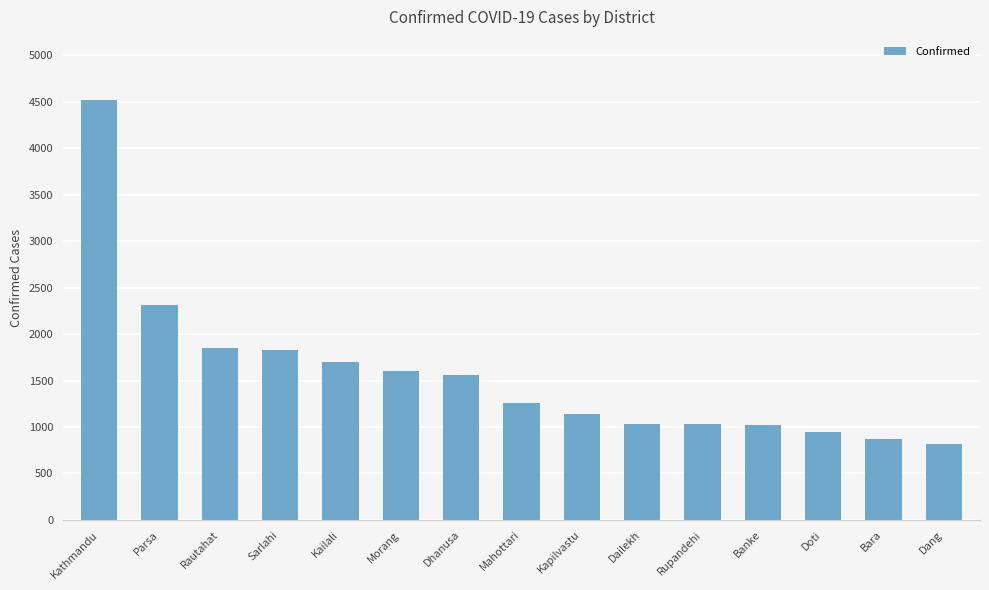

Which category has the highest value across all series?

Kathmandu